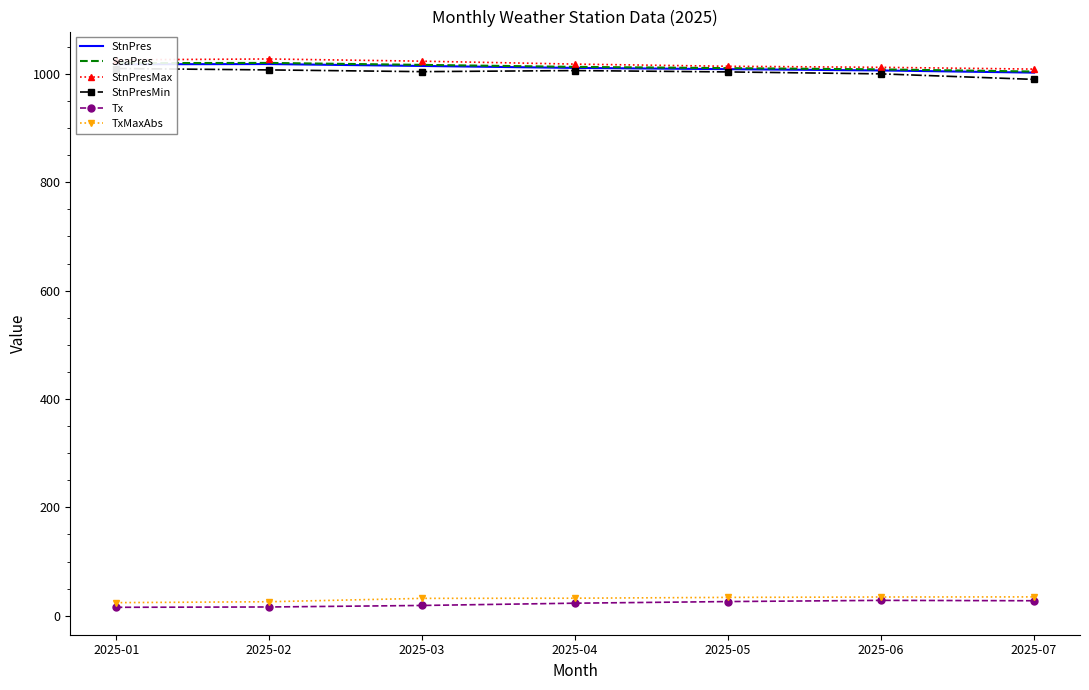

True or false: StnPresMax and Tx cross at least once.

False